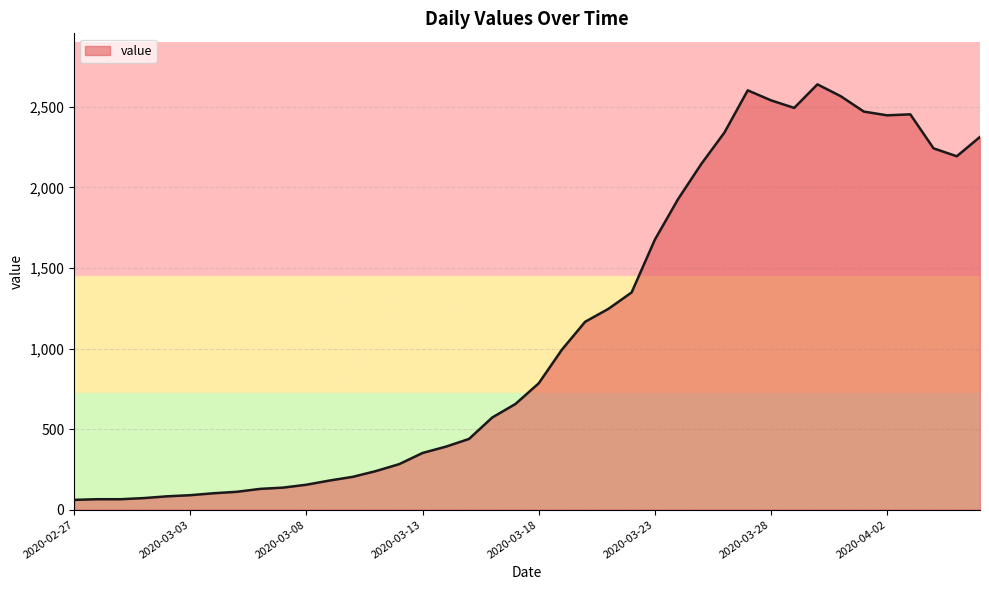

What is the maximum value shown in the chart?

2639